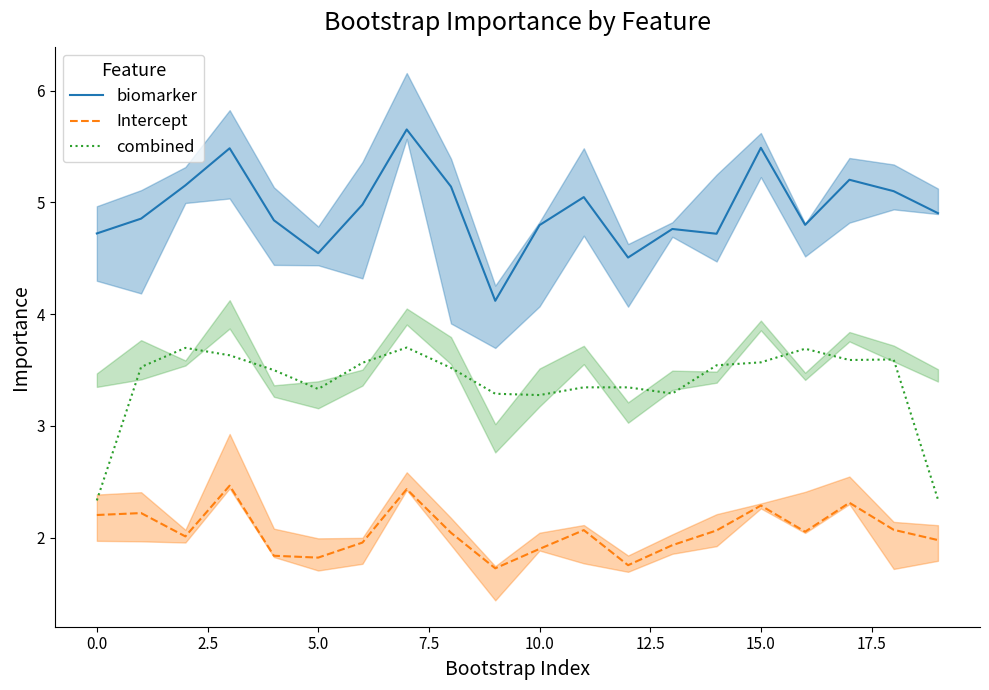

How many lines are shown in the chart?

3